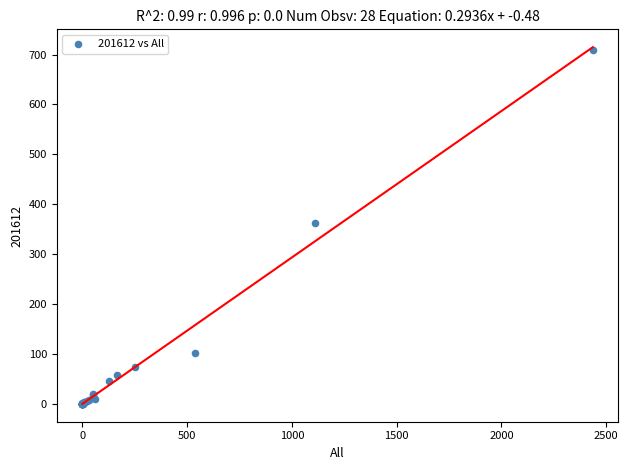

What Y value in the scatter plot is closest to 354?

363.1